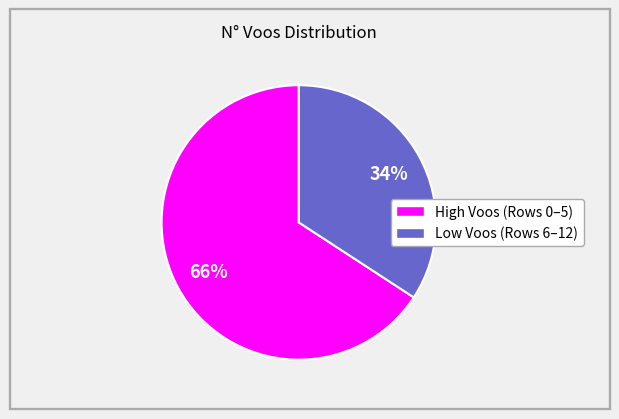

Is there a majority slice in this chart?

Yes